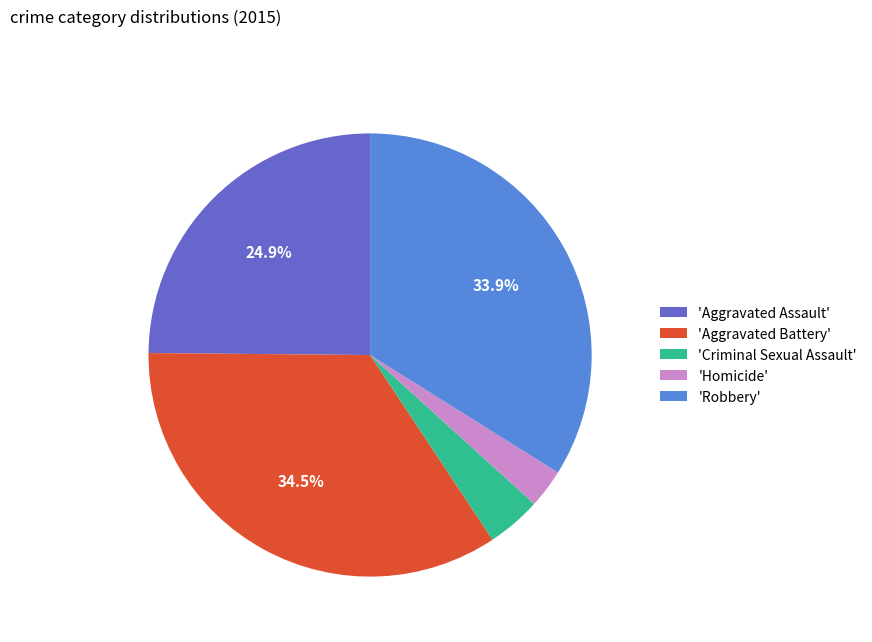

What is the ratio of the value at 'Aggravated Assault' to the value at 'Aggravated Battery'?

0.7